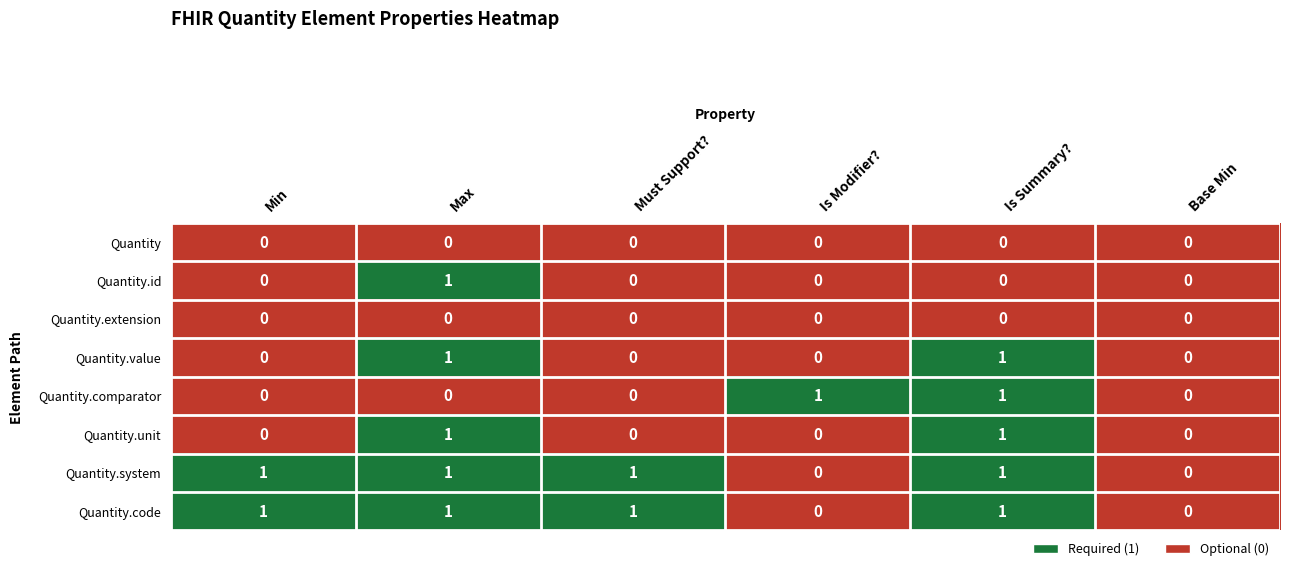

True or false: Quantity.system has a value of 0 at Base Min.

True